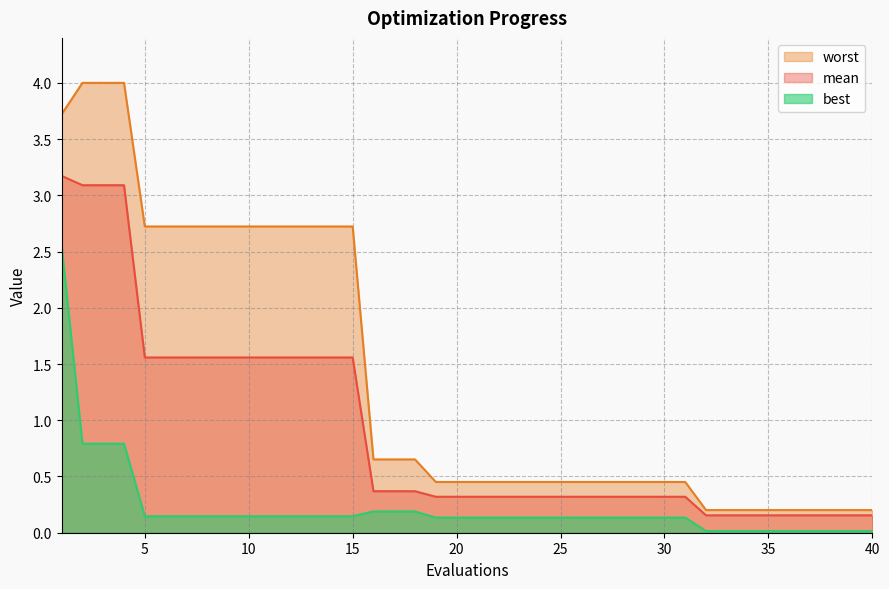

How many data points does each series have?

40